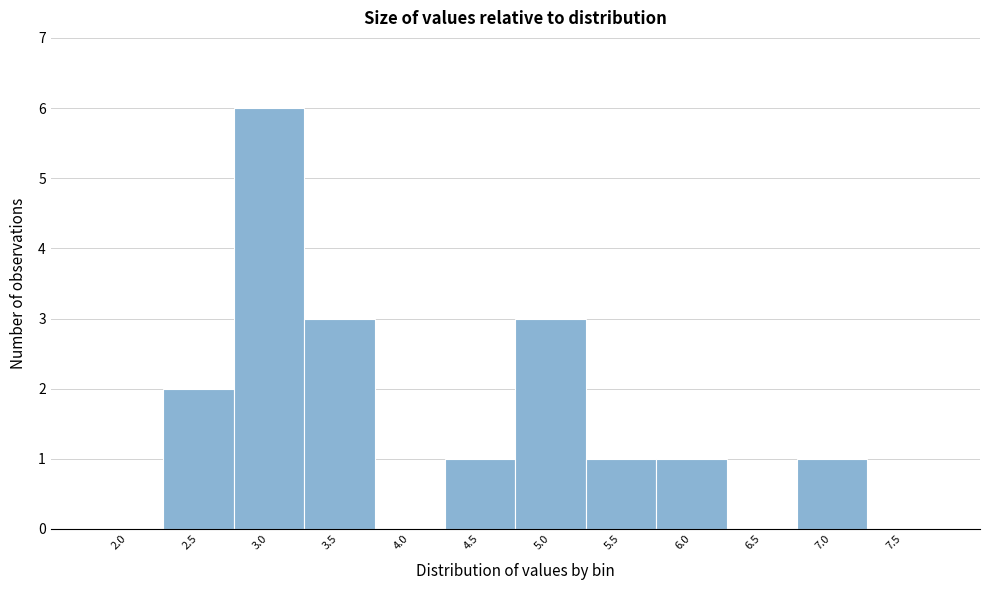

Reading left to right, what are all the values shown in this chart?

2.0=0	2.5=2	3.0=6	3.5=3	4.0=0	4.5=1	5.0=3	5.5=1	6.0=1	6.5=0	7.0=1	7.5=0